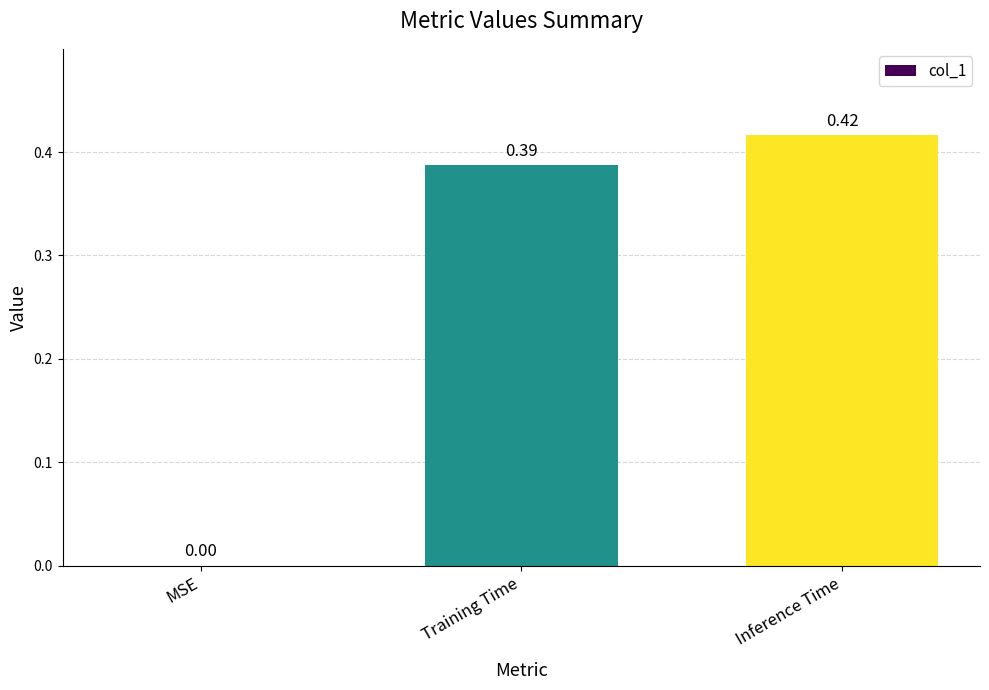

At which label is the value closest to 0?

MSE